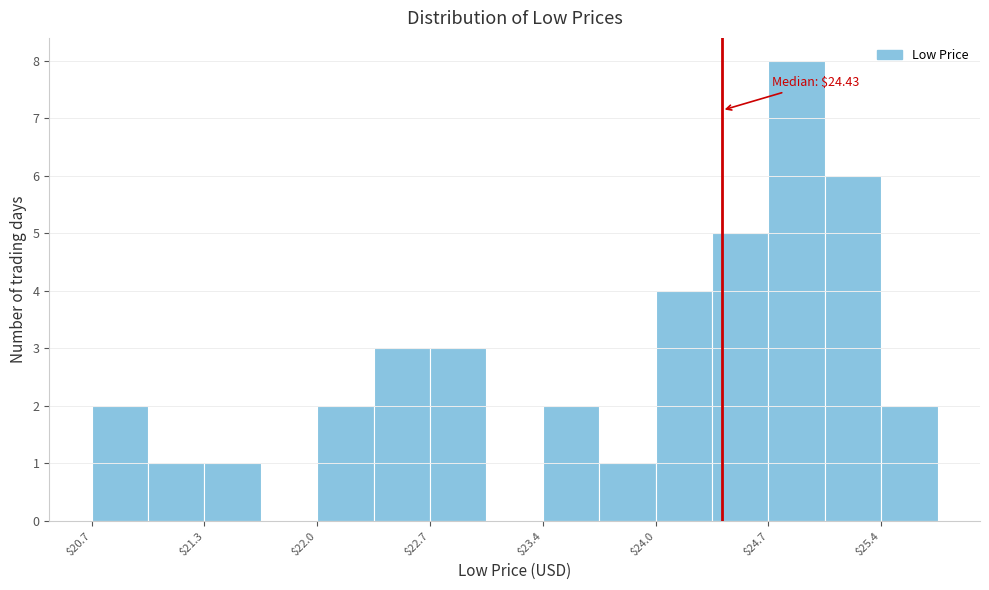

Around what value on the x-axis is the tallest bar? Give the approximate position of its centre, as read against the axis.

24.9